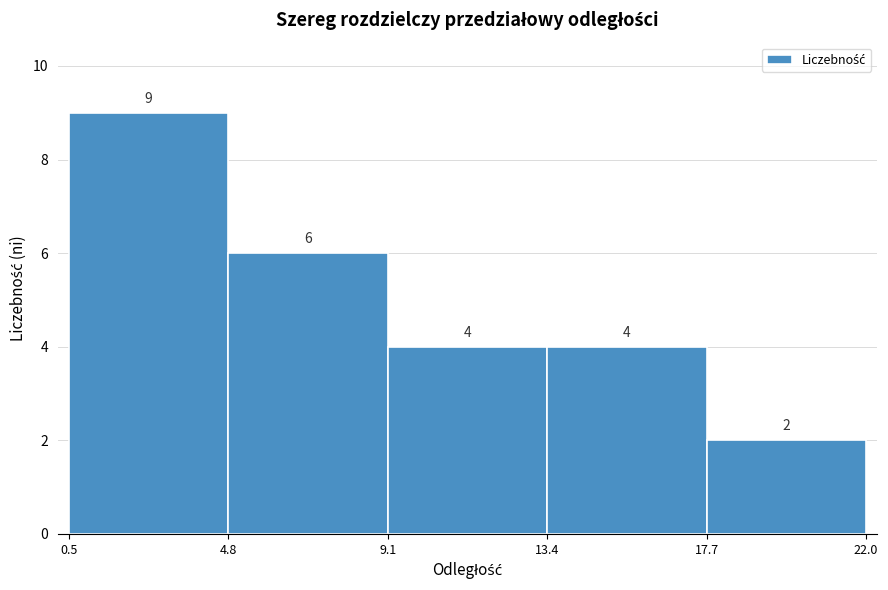

Which range on the x-axis has the tallest bar?

0.5 to 4.8